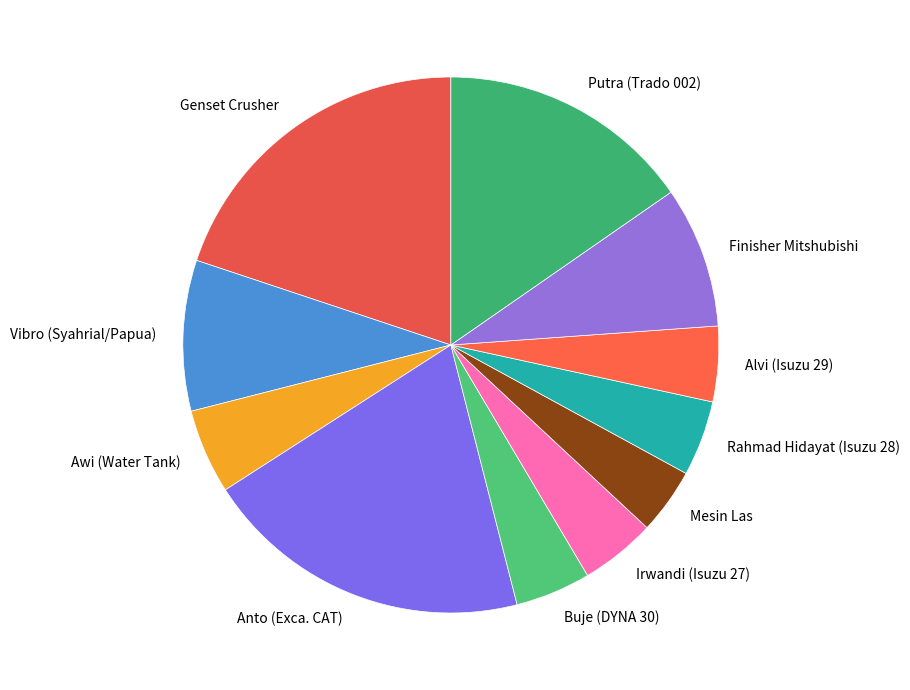

Which has a higher value, Putra (Trado 002) or Finisher Mitshubishi?

Putra (Trado 002)